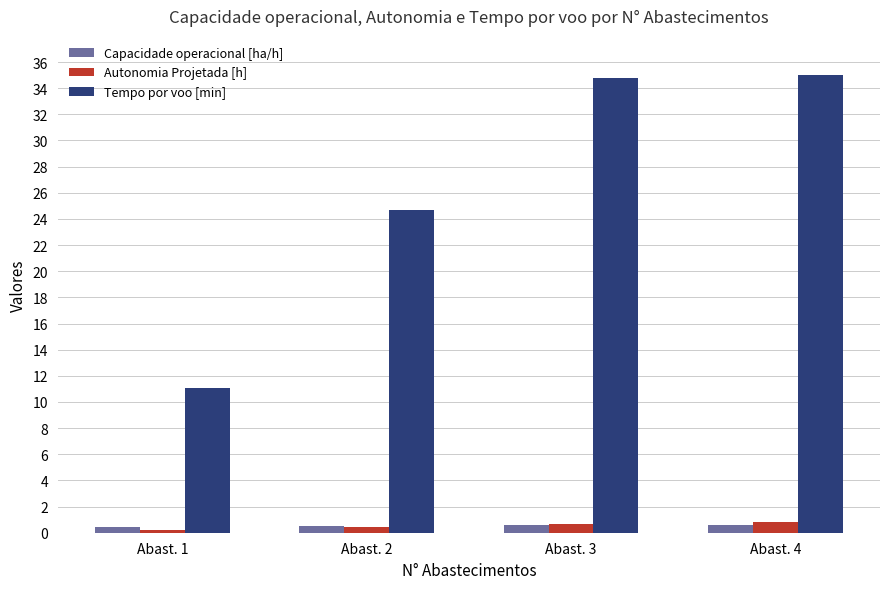

True or false: Capacidade operacional [ha/h] has a value of 0.6 at Abast. 3.

True